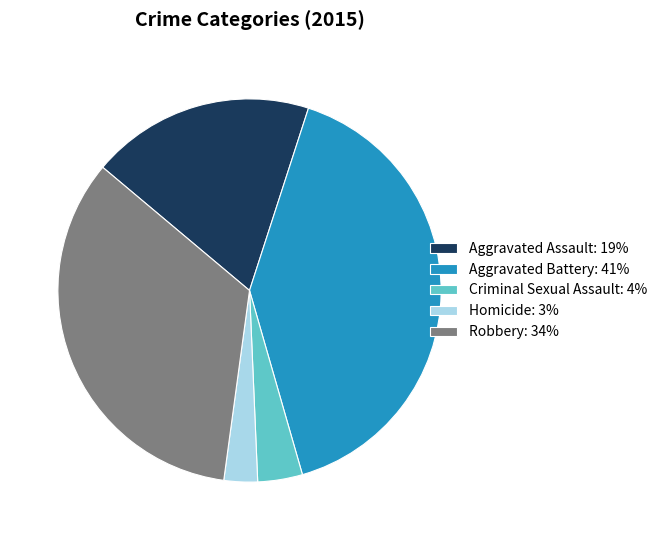

Approximately how many times larger is the value at Aggravated Battery: 41% compared to Homicide: 3%?

14.3